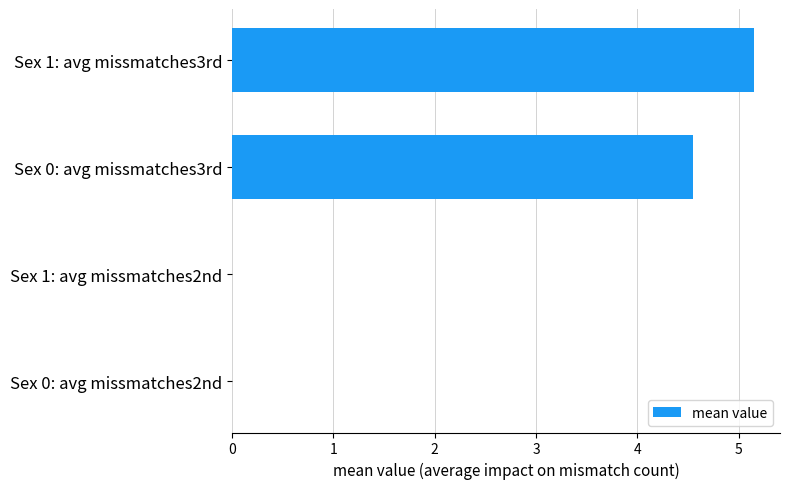

What is the maximum value shown in the chart?

5.2